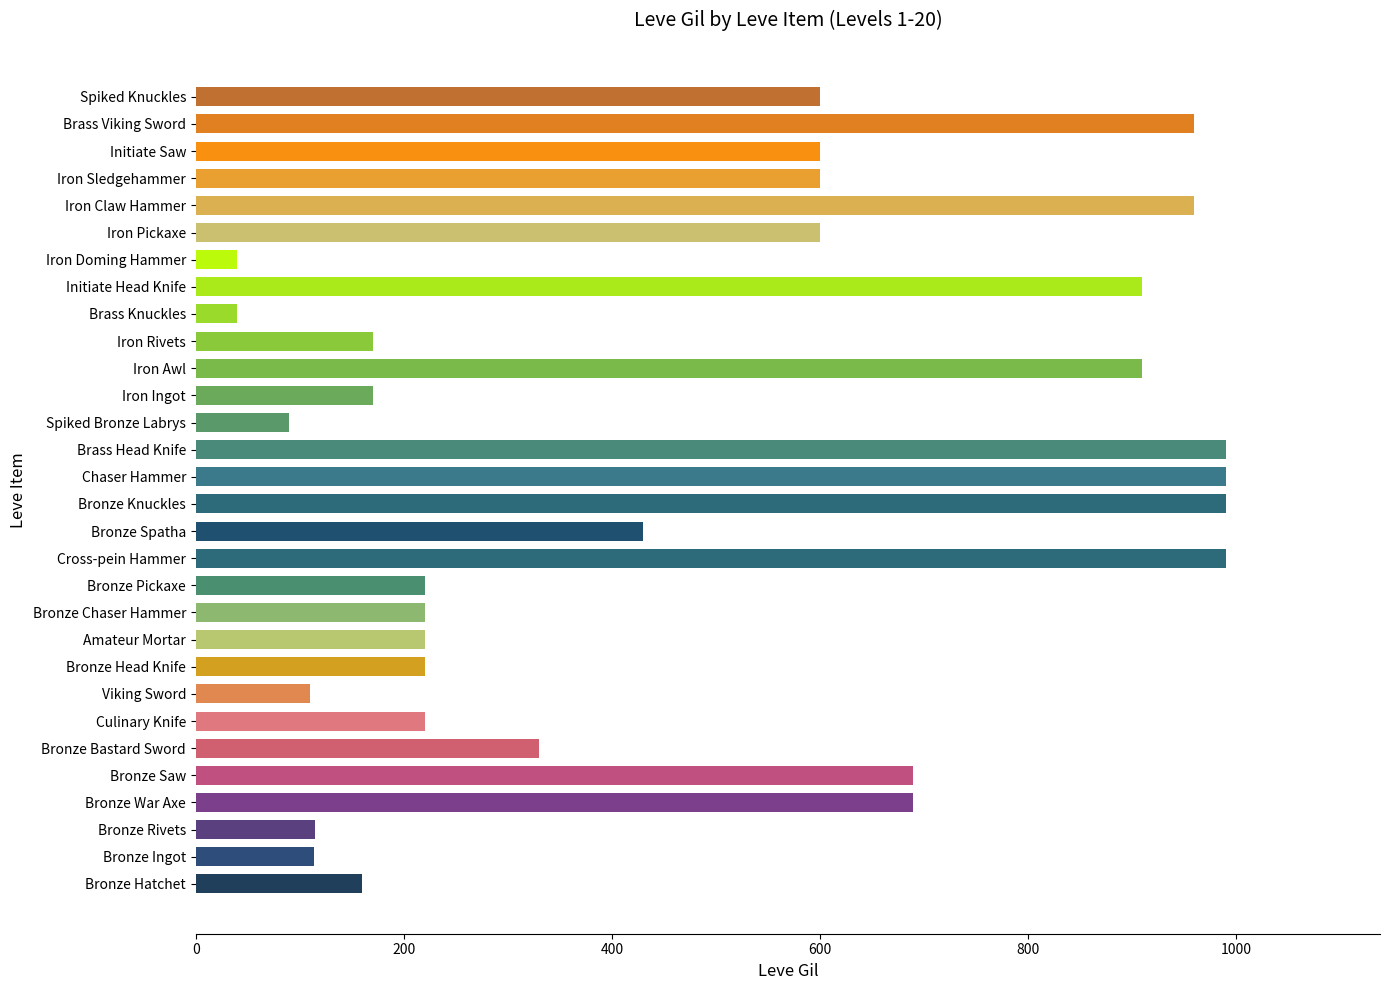

What is the minimum value shown in the chart?

40